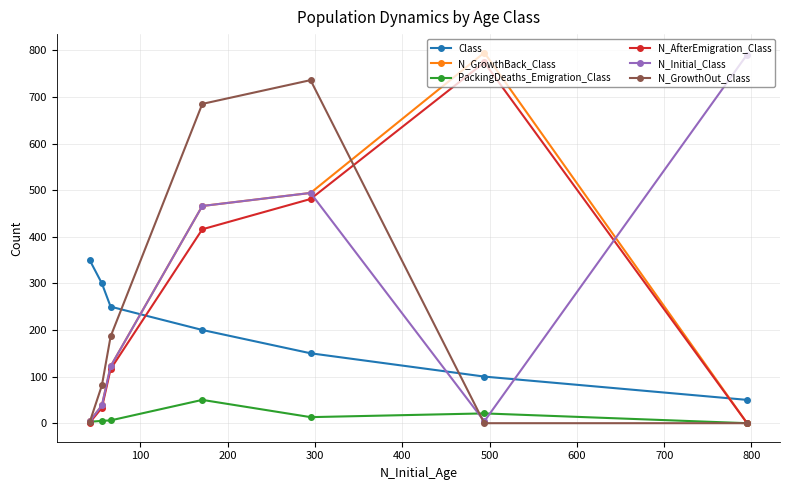

What is the minimum value for Class?

50